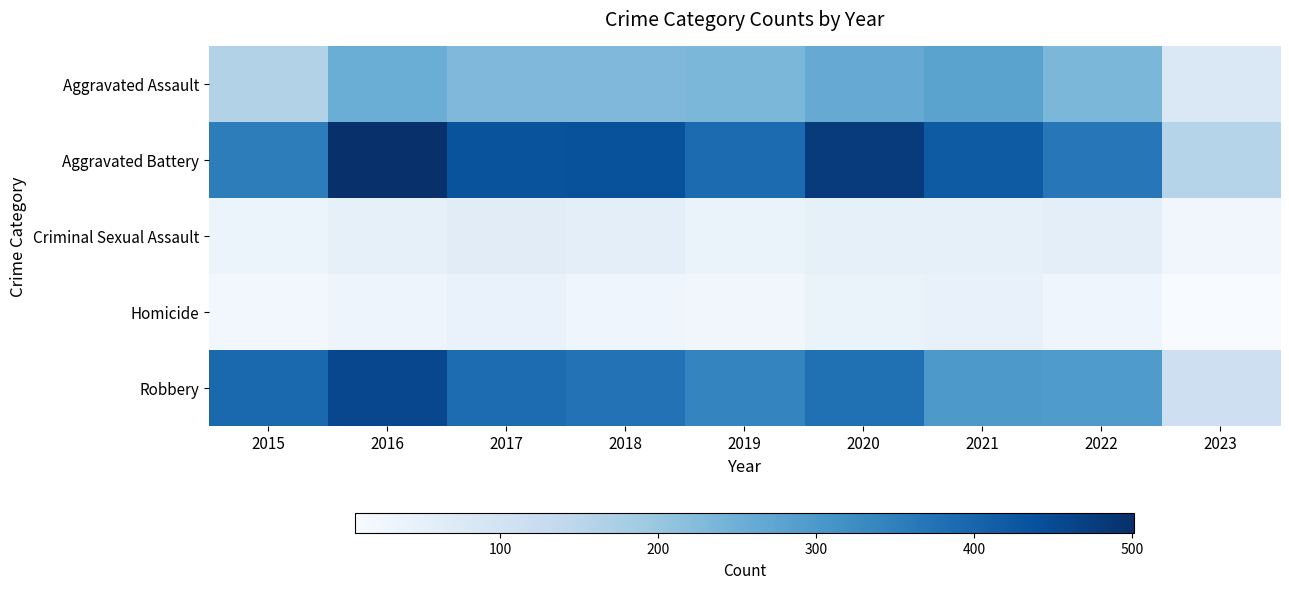

Count the number of categories in the chart.

9